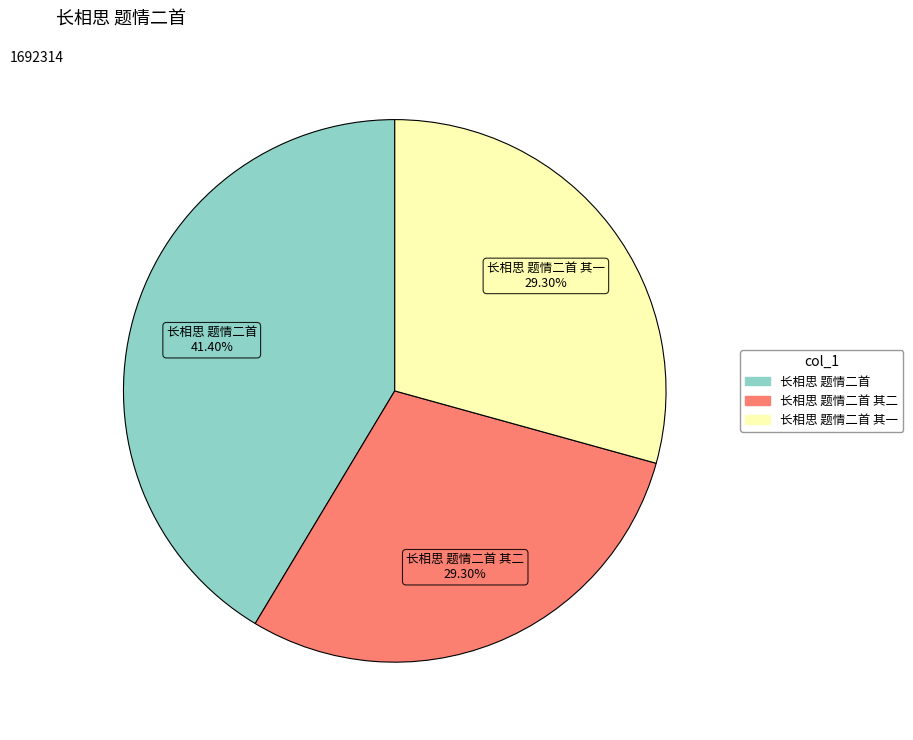

Does any single category account for the majority?

No